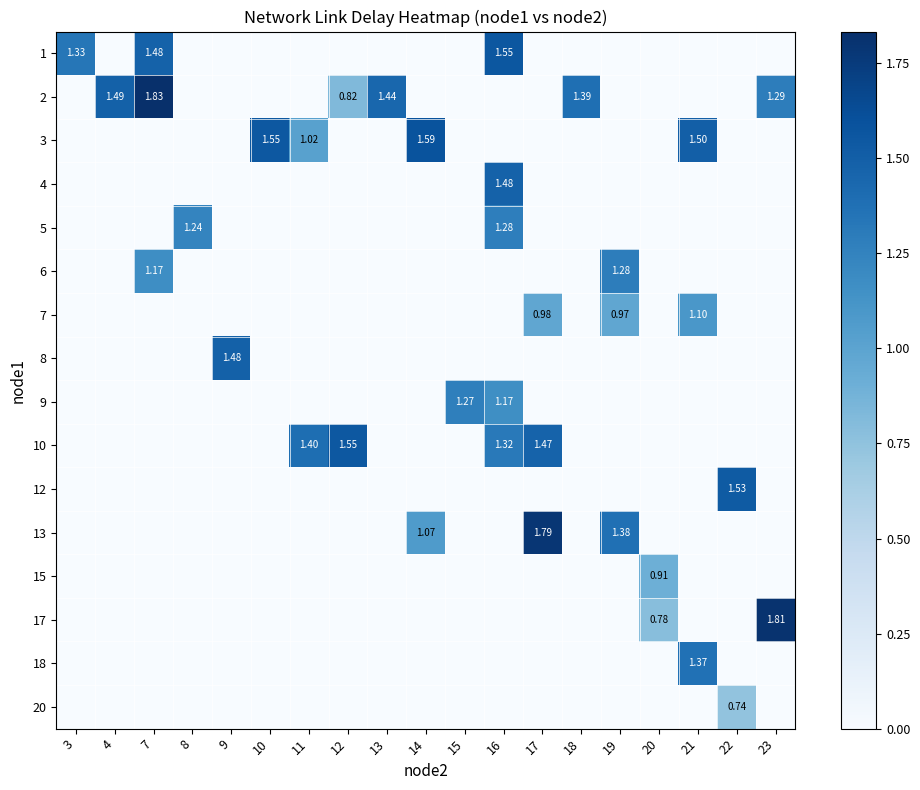

Is it true that 1 equals -0.7 at 15?

False